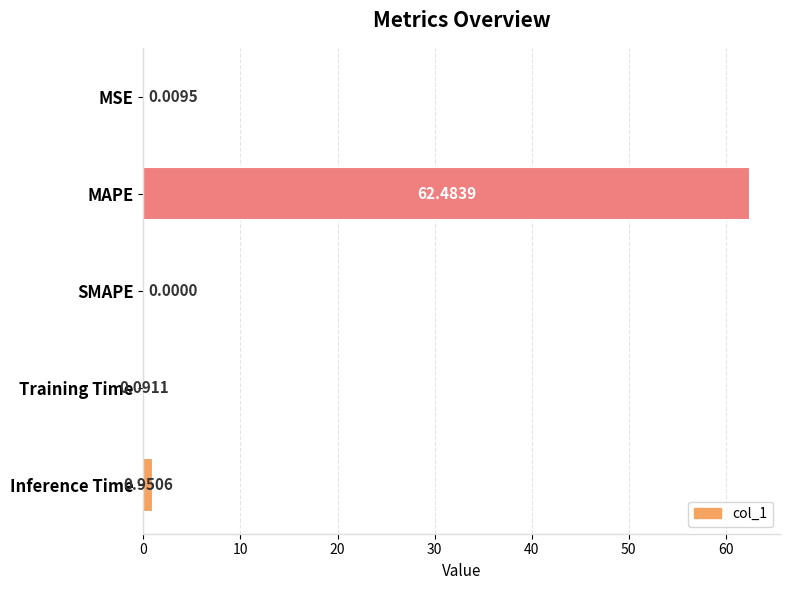

Where is the data nearest to the value 31?

Inference Time